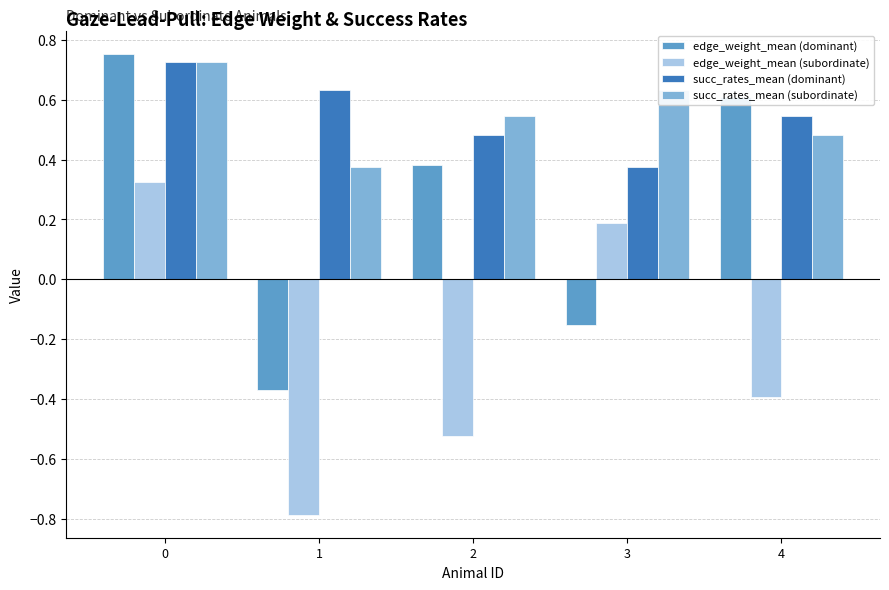

What is the difference between the maximum and minimum values in the edge_weight_mean (dominant) series?

1.1